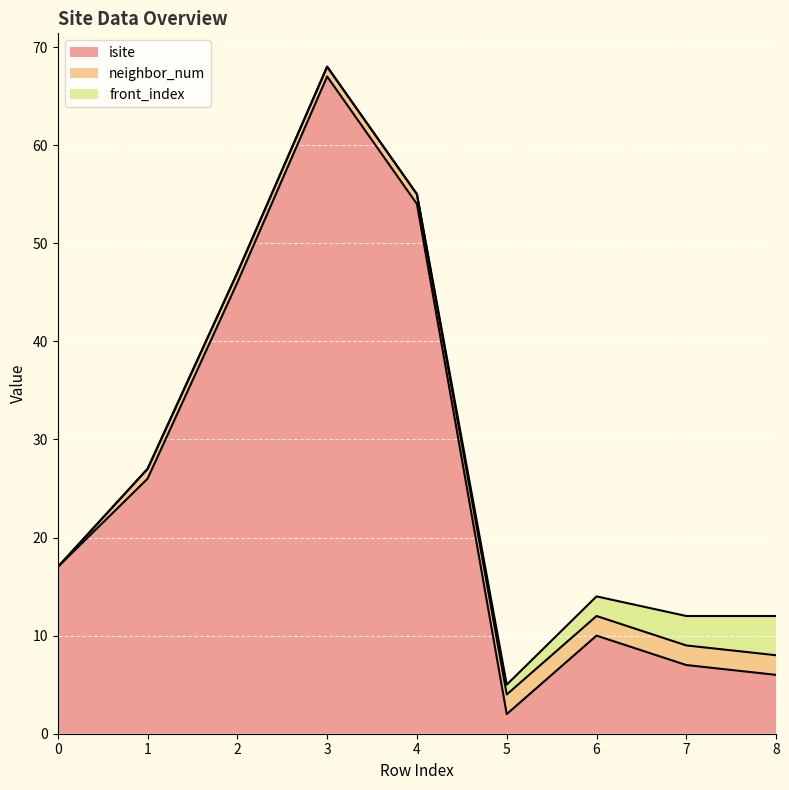

At which category does the chart reach its peak across all series?

3